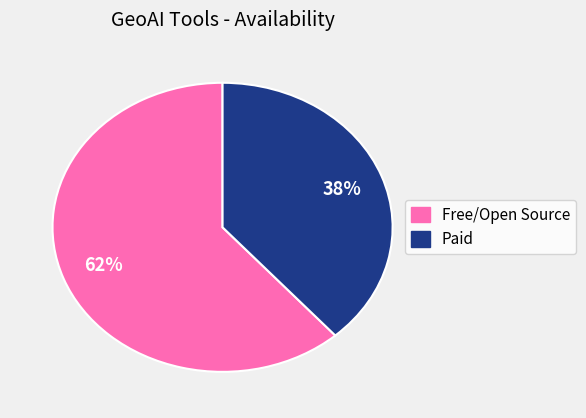

To the nearest percent, what is the average slice percentage?

50%